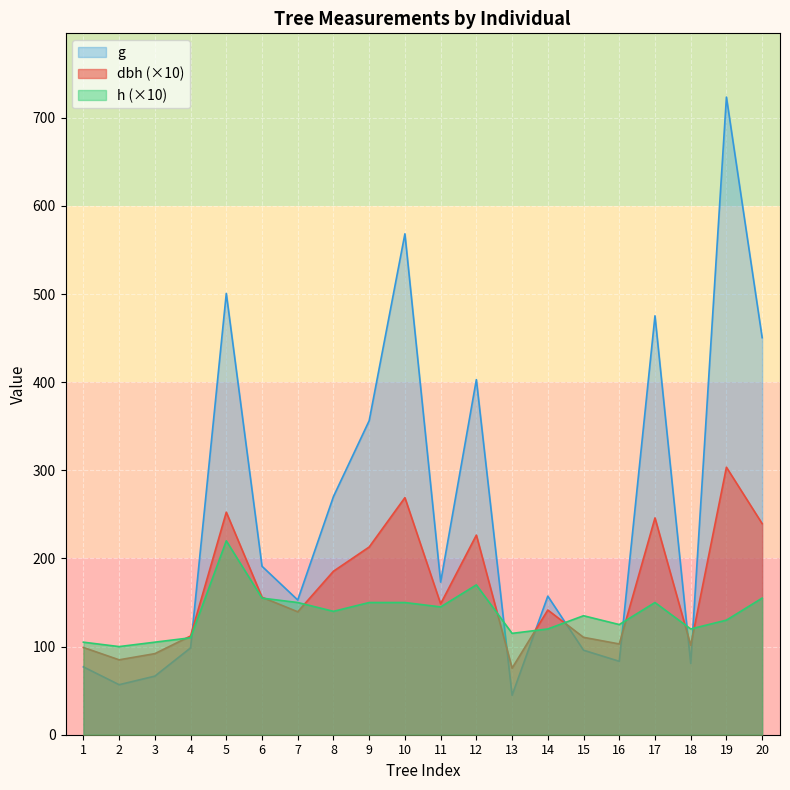

What is the sum of the g values at 17 and 9?

831.6